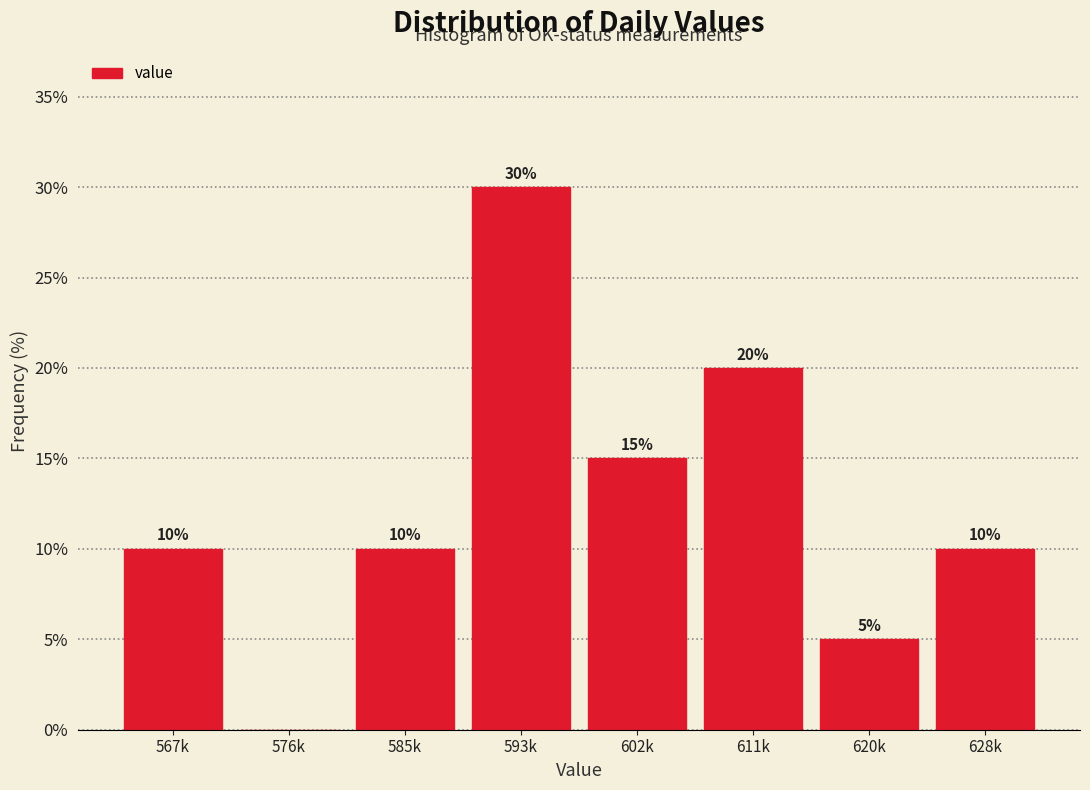

Reading right to left, list all the values displayed in this chart.

628k=10	620k=5	611k=20	602k=15	593k=30	585k=10	576k=0	567k=10